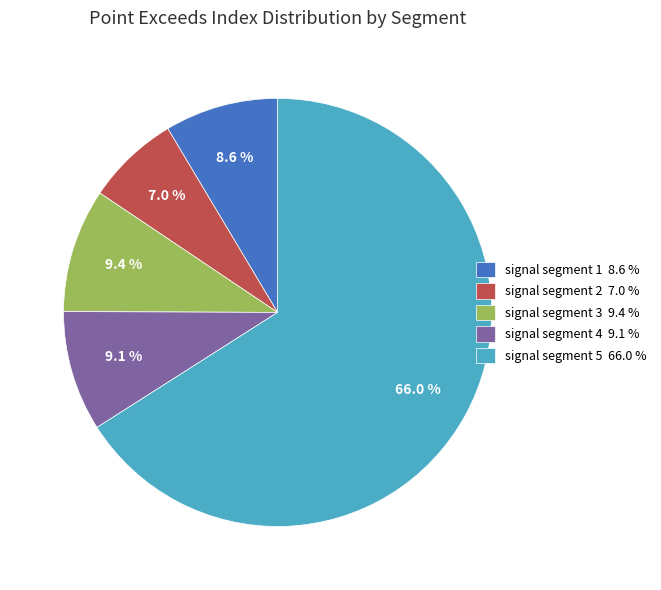

Count the number of slices in the pie.

5